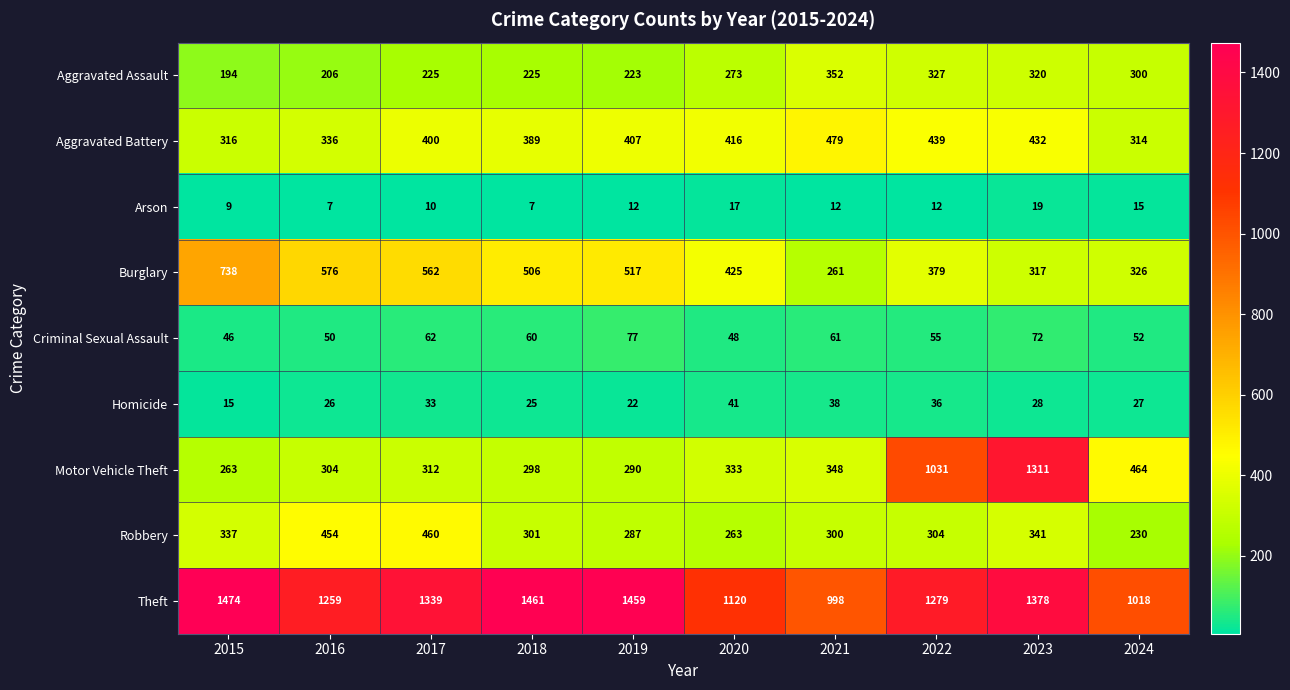

What is the difference between the highest and lowest values at 2021?

986